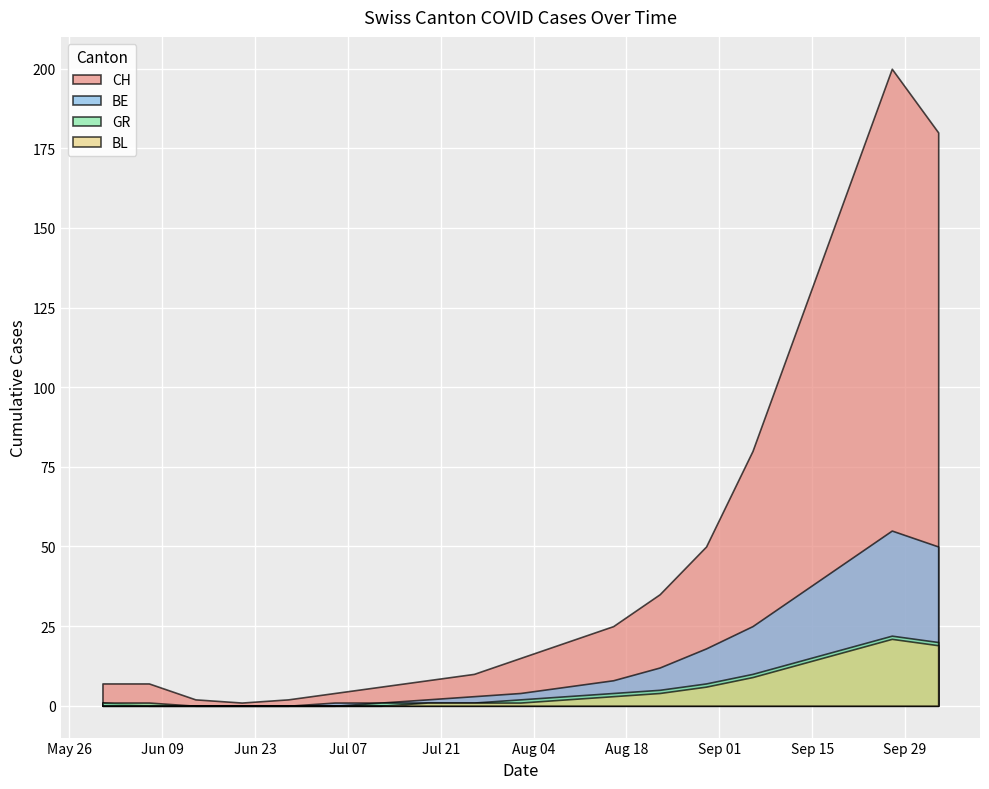

How many lines are shown in the chart?

4